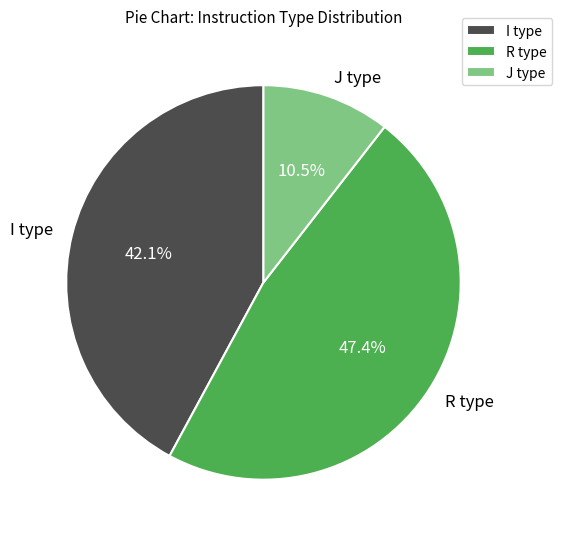

Rank the categories by value from highest to lowest.

R type, I type, J type